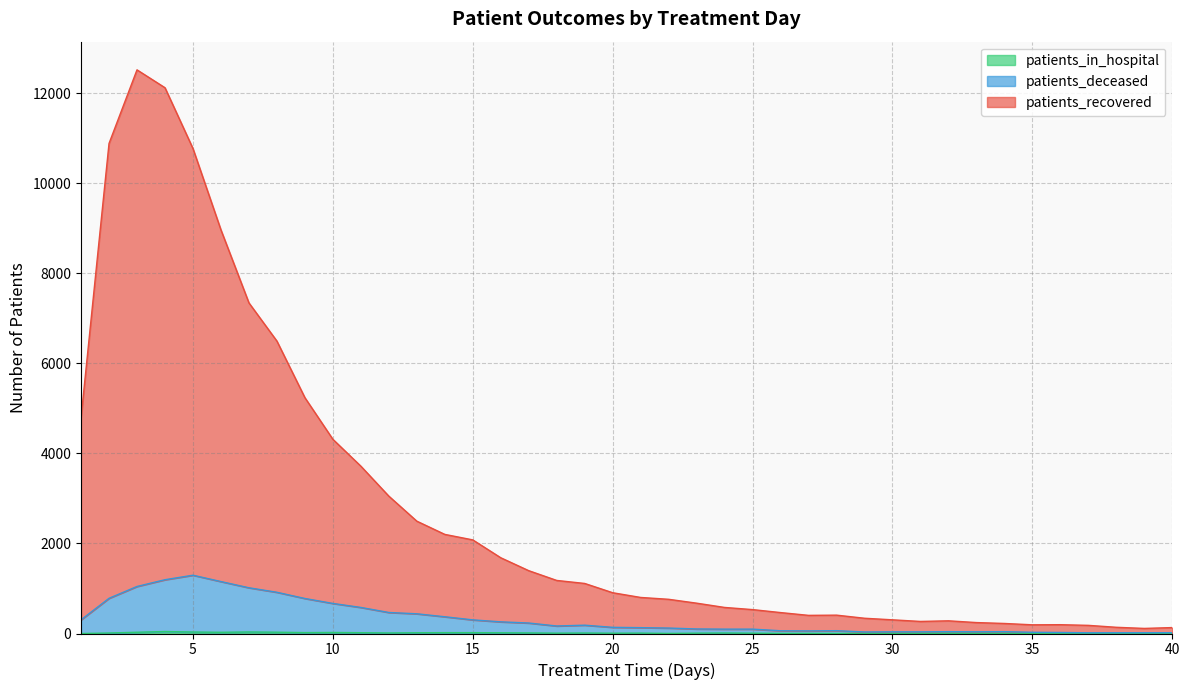

How many lines are shown in the chart?

3